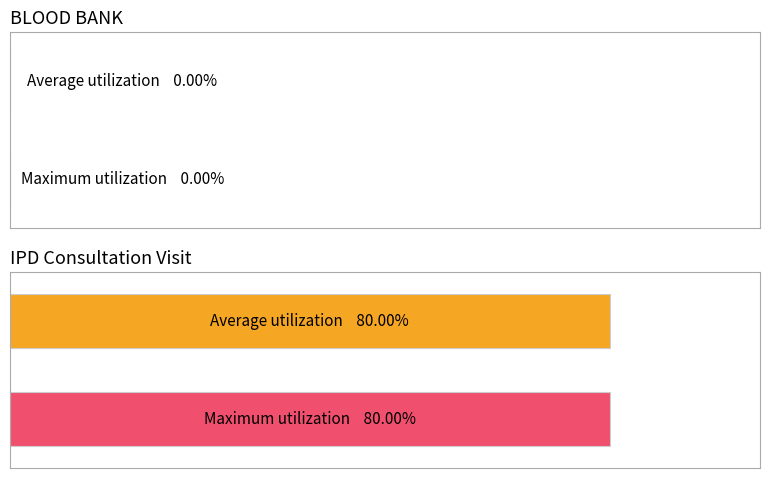

Does the chart contain any negative values?

No